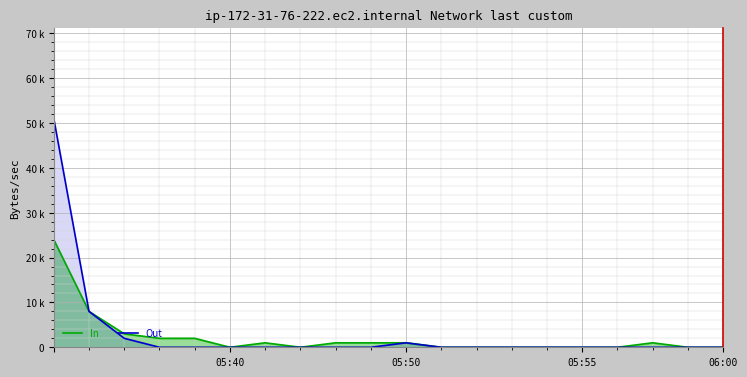

Which has a higher value, 12 or 18?

12